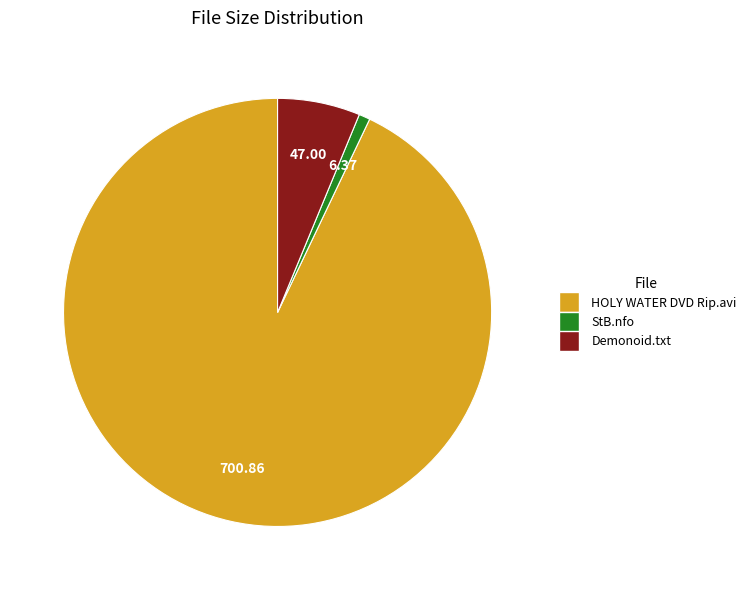

Is there any slice that represents more than half of the pie?

Yes